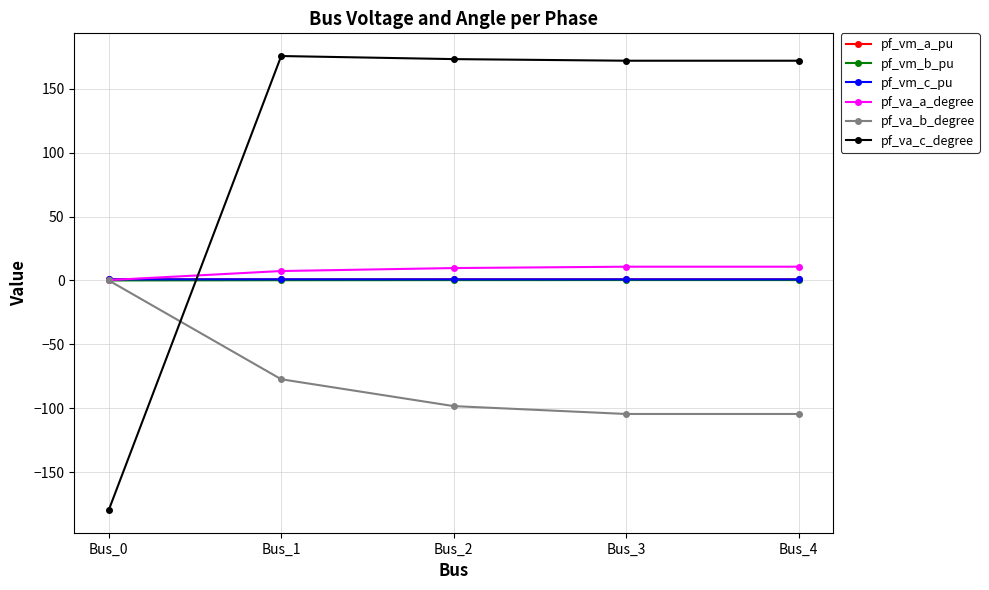

Count the number of categories in the chart.

5